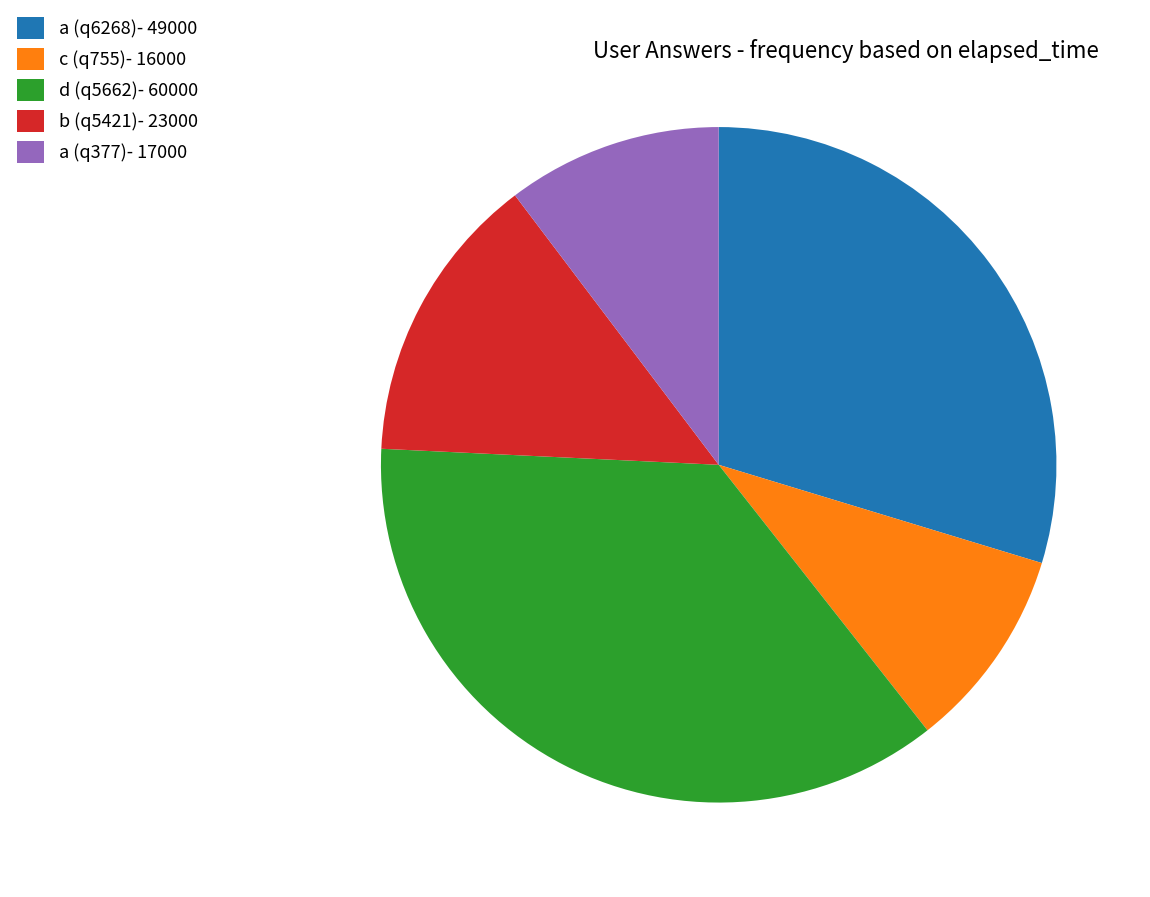

Which slice is the largest?

d (q5662)